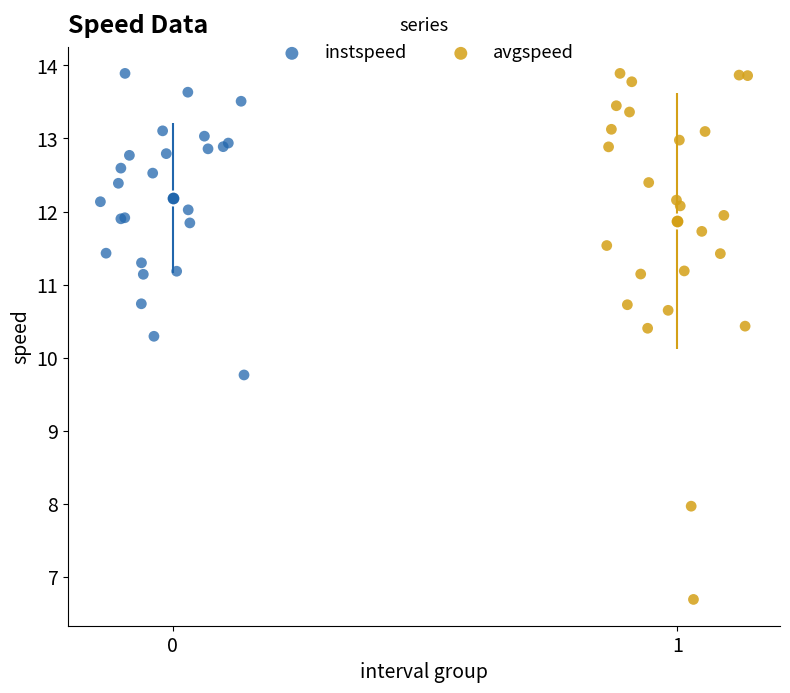

Which series has the largest Y range (max minus min)?

avgspeed